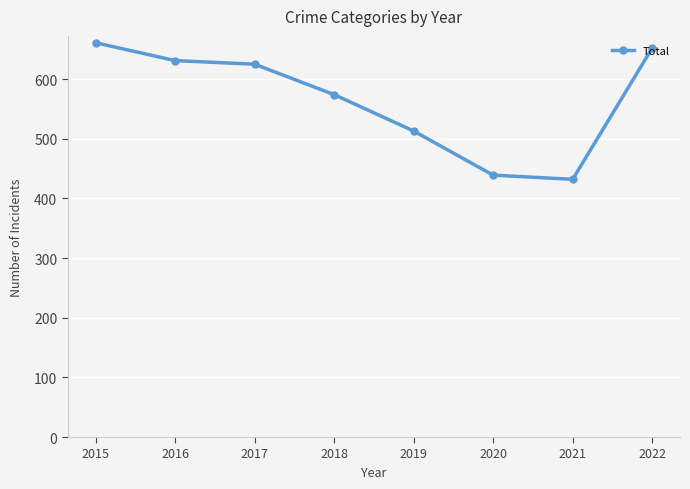

What is the average value?

566